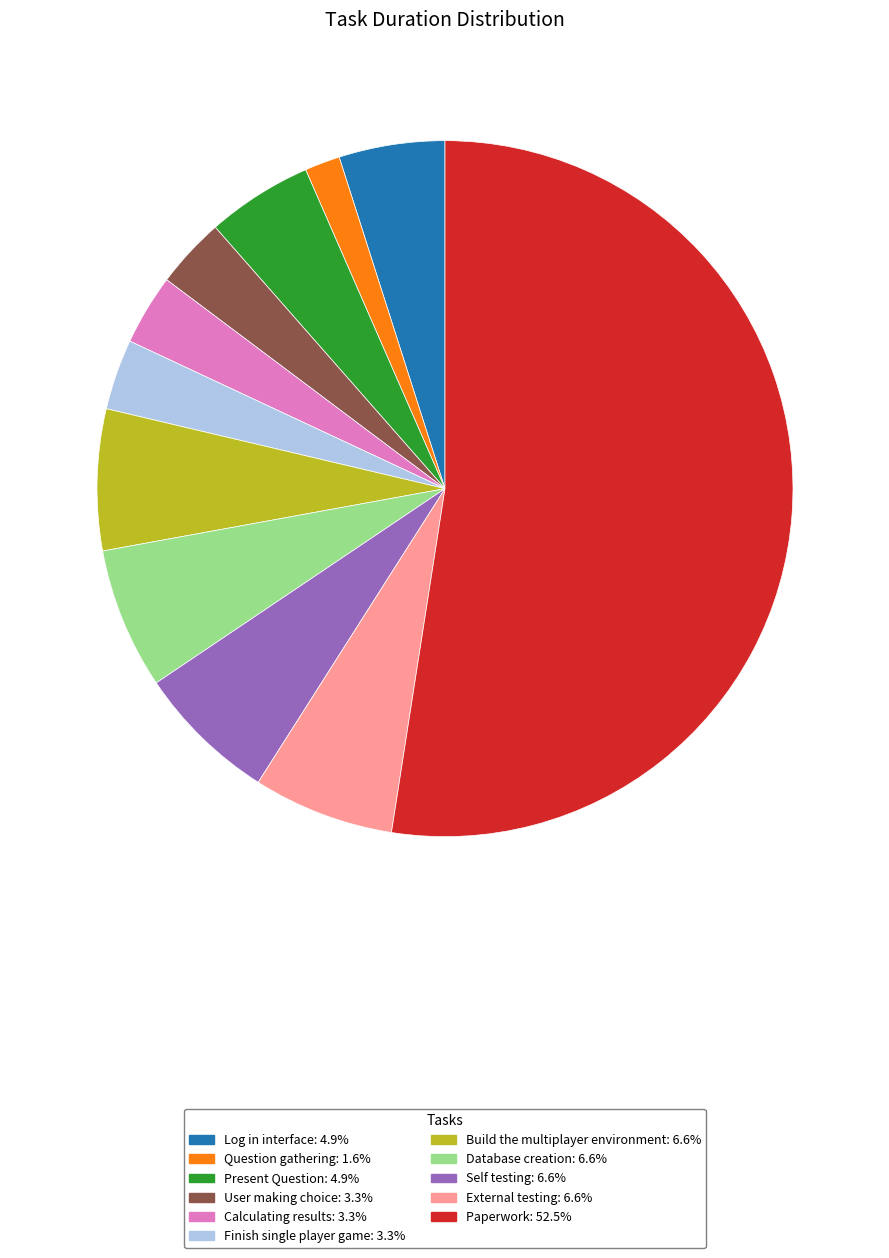

Which has a higher value, Question gathering or Self testing?

Self testing